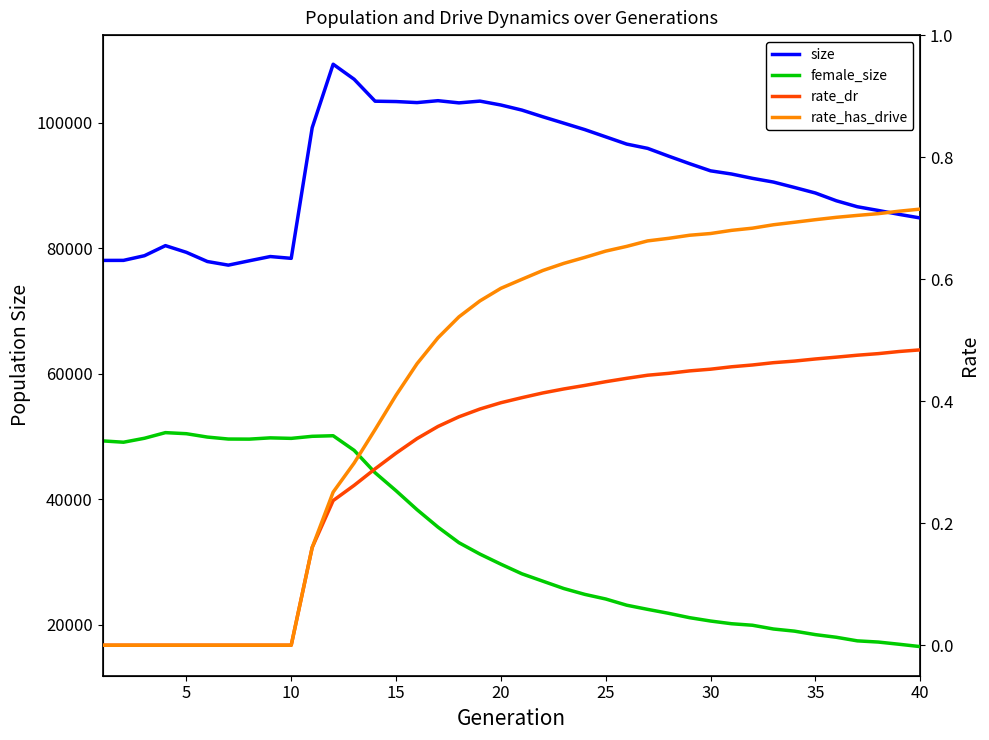

True or false: rate_dr and female_size cross at least once.

False